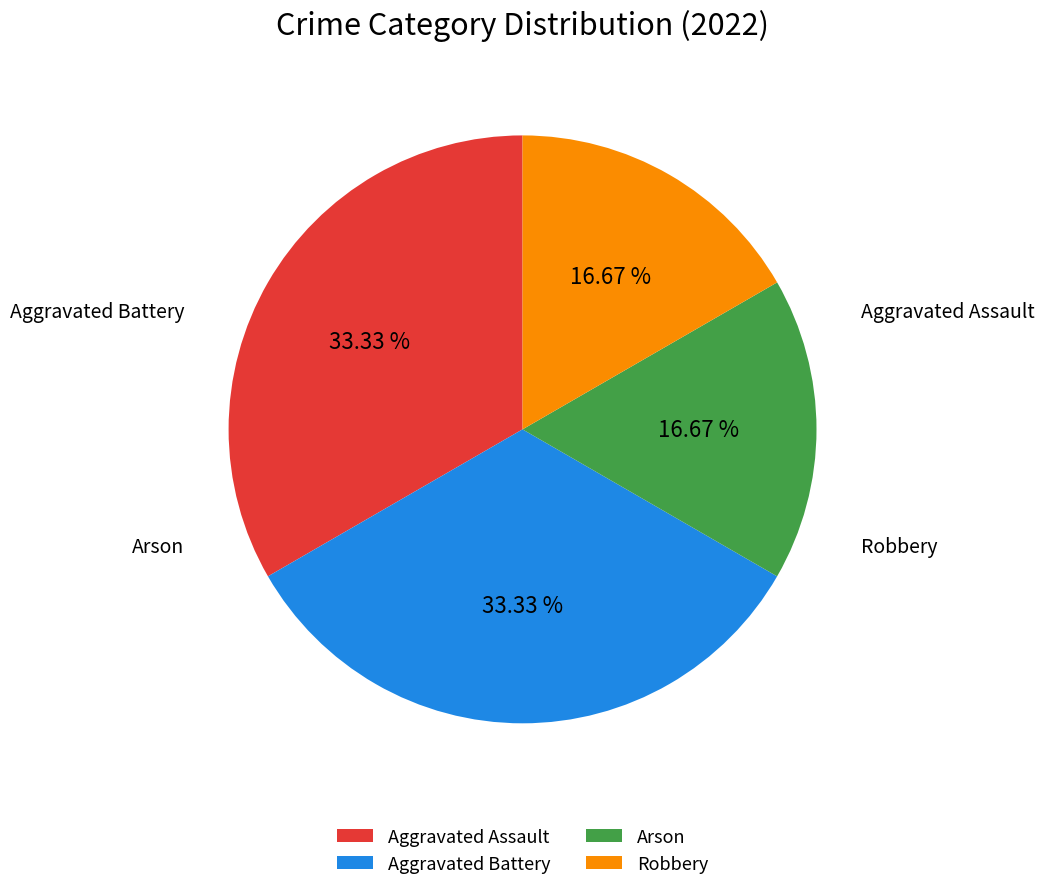

Does Aggravated Battery represent more than half of the total?

No